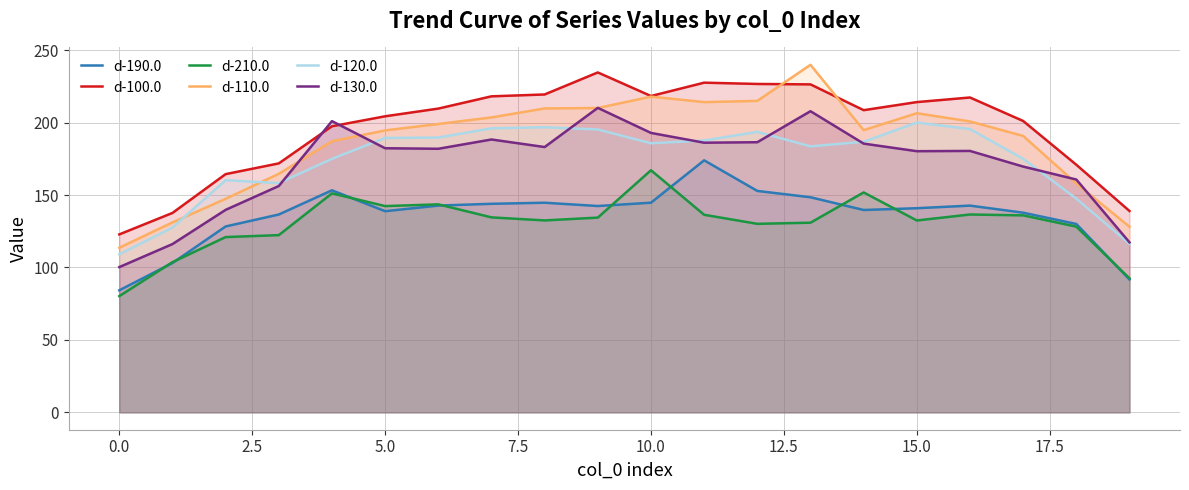

What is the average value of the d-210.0 series?

130.4